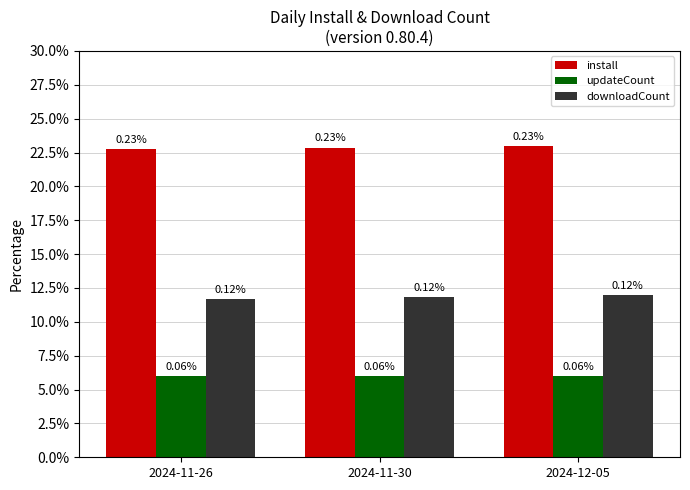

Reading left to right, transcribe all the data shown in this chart.

install: 2024-11-26=0.2	2024-11-30=0.2	2024-12-05=0.2
updateCount: 2024-11-26=0.1	2024-11-30=0.1	2024-12-05=0.1
downloadCount: 2024-11-26=0.1	2024-11-30=0.1	2024-12-05=0.1